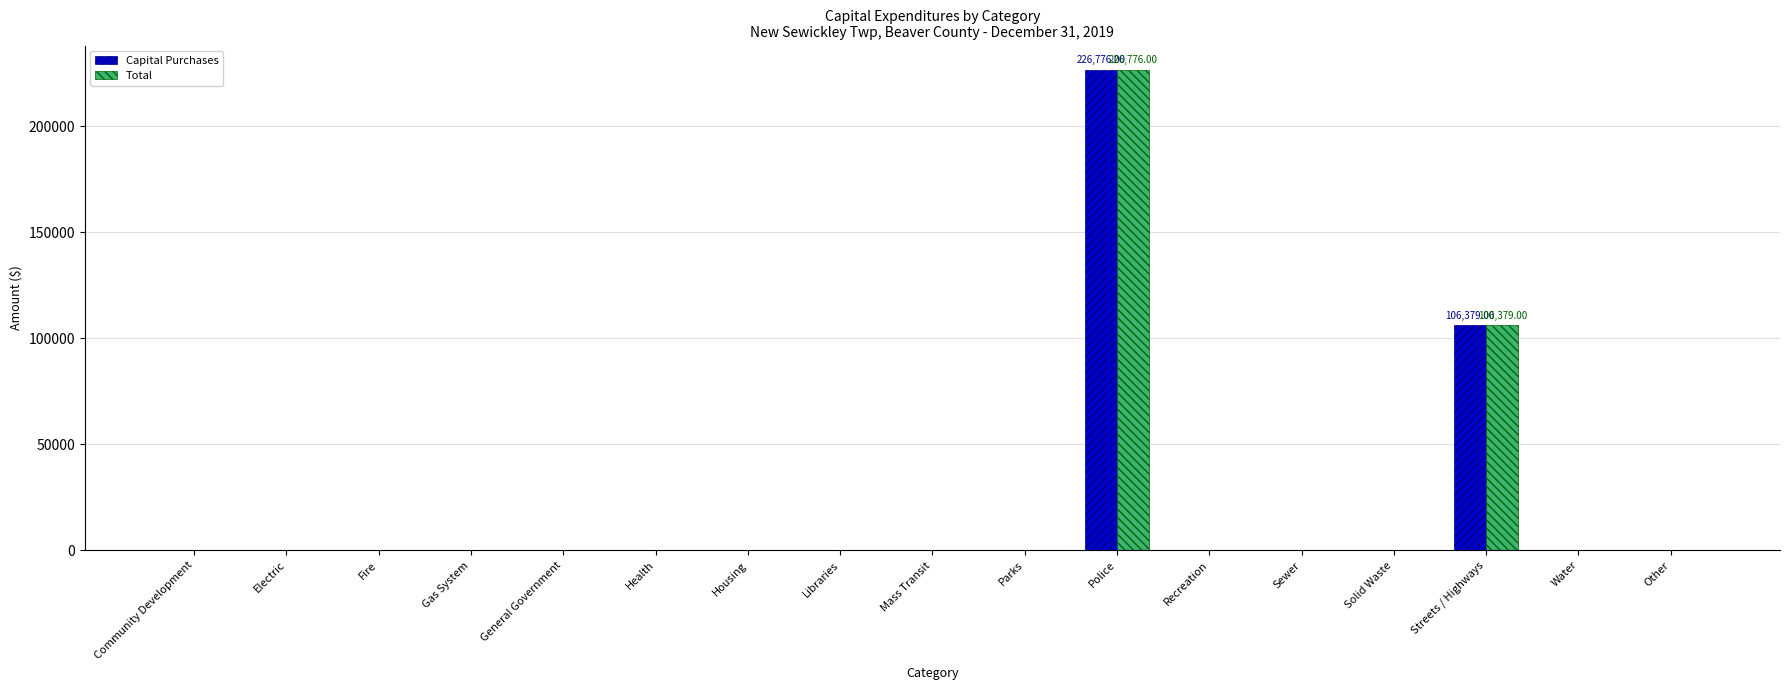

What is the sum of all Total values?

333155